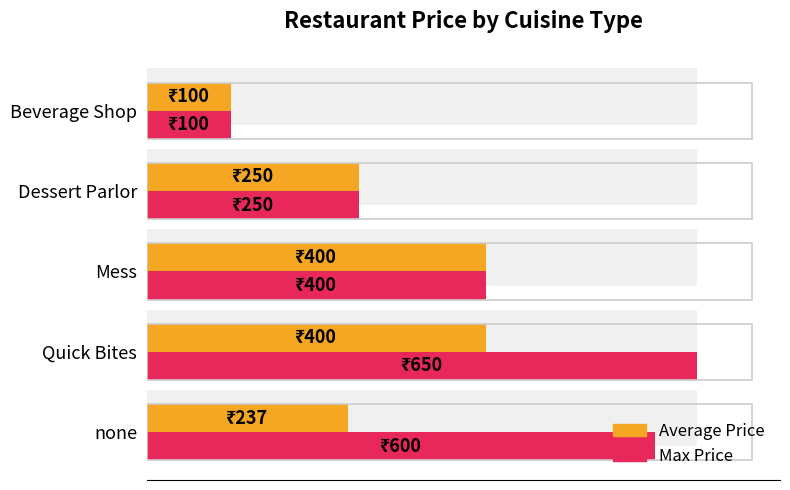

What is the sum of the Average Price values at Beverage Shop and Dessert Parlor?

350